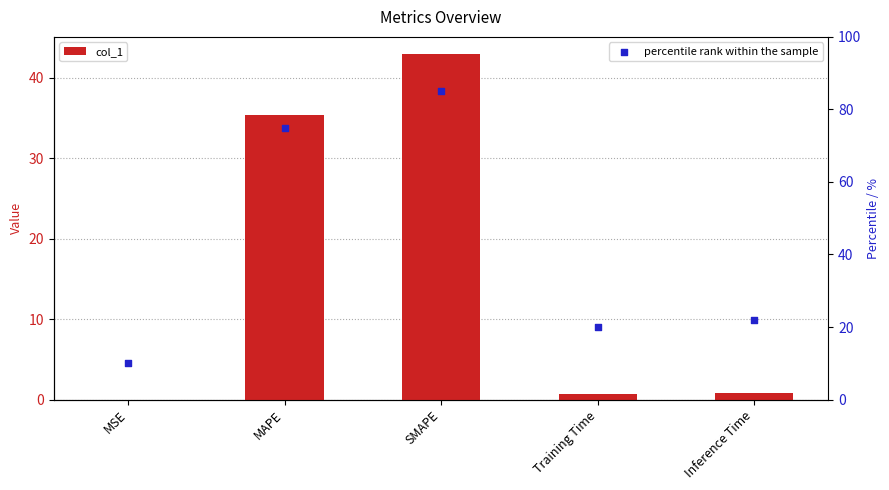

At which category is the sum across all series the highest?

SMAPE